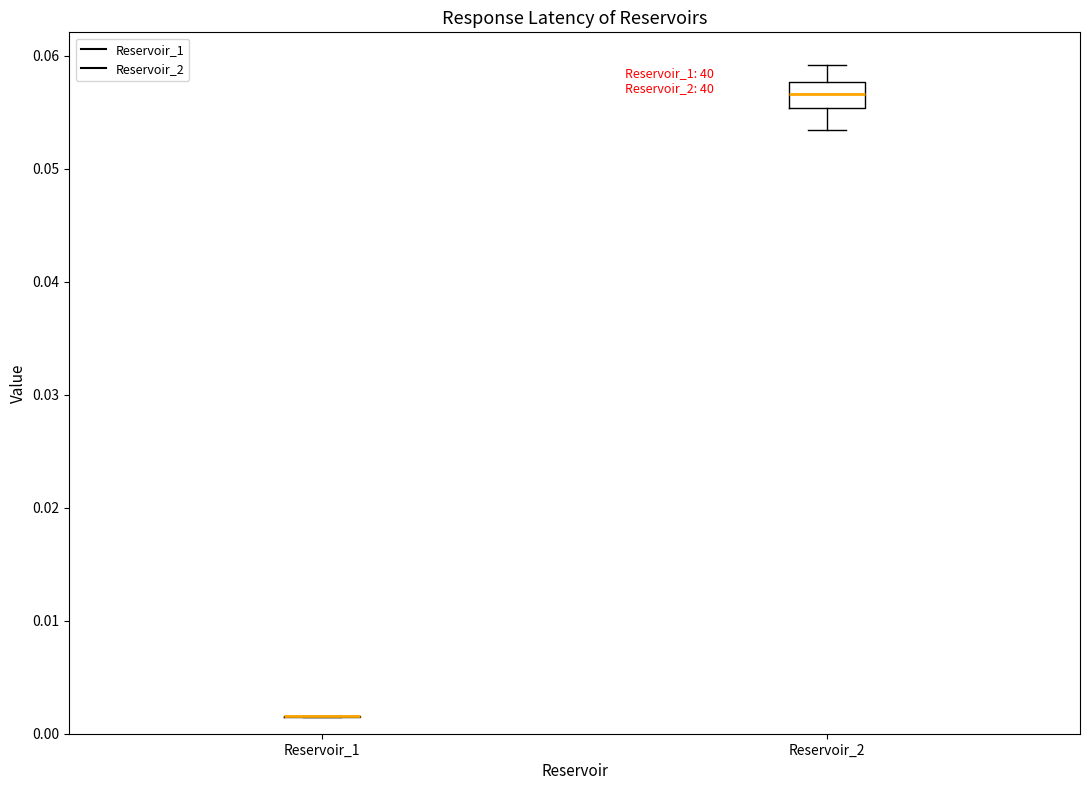

Reading left to right, transcribe this box plot: for each box, give where its median line is, the range the box spans, and where its two whiskers end, as read against the y-axis. The values are not printed on the chart, so give them approximately, as read against the axis.

Reservoir_1: box collapsed to a line at 0.002, whiskers 0.001 to 0.002
Reservoir_2: median 0.057, box 0.055 to 0.058, whiskers 0.053 to 0.059